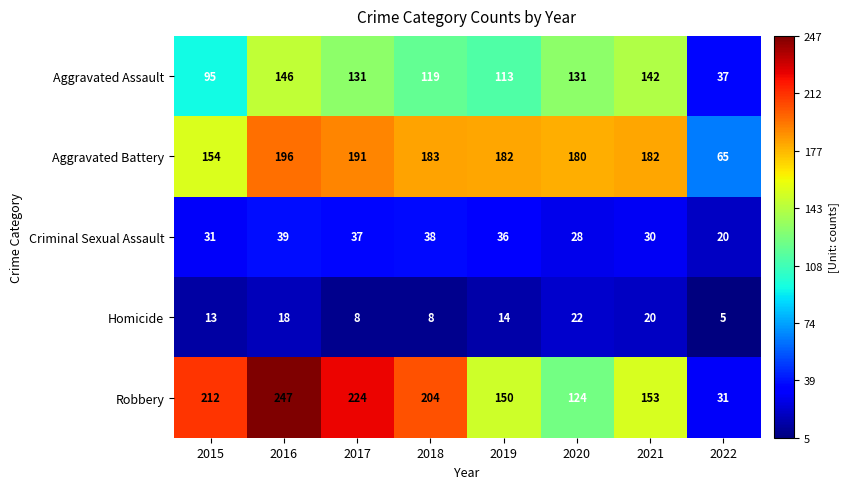

What is the maximum value shown in the chart?

247